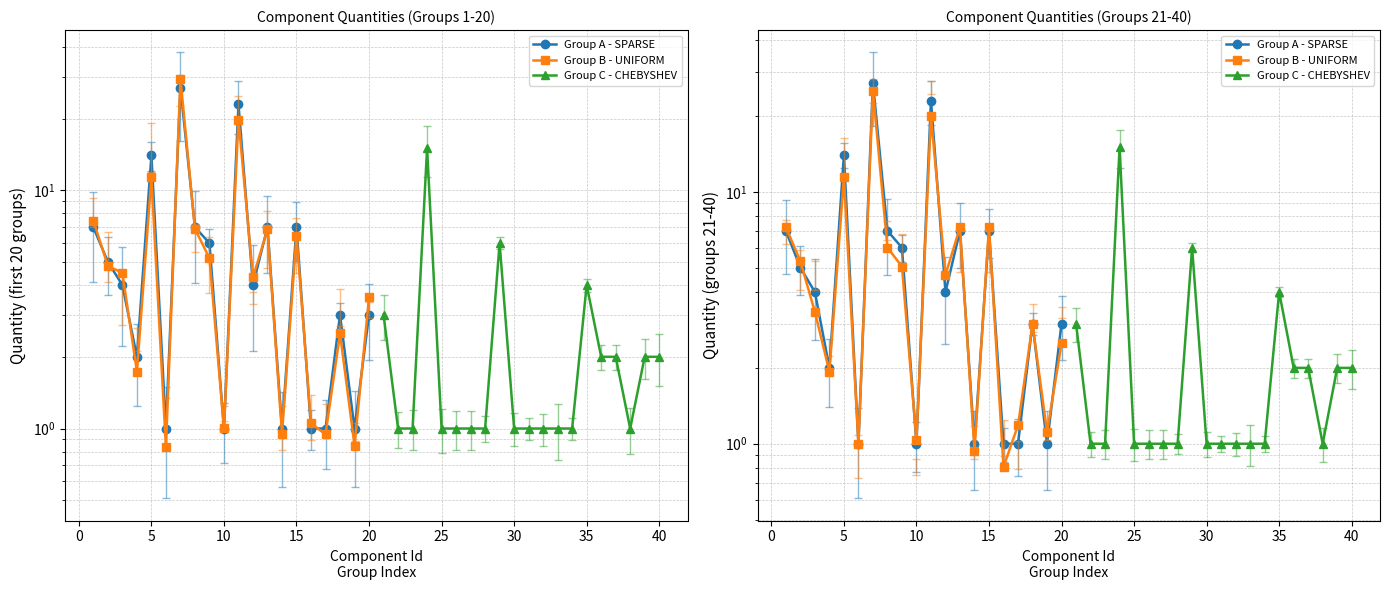

How many values in the Group A - SPARSE series are below 4?

9